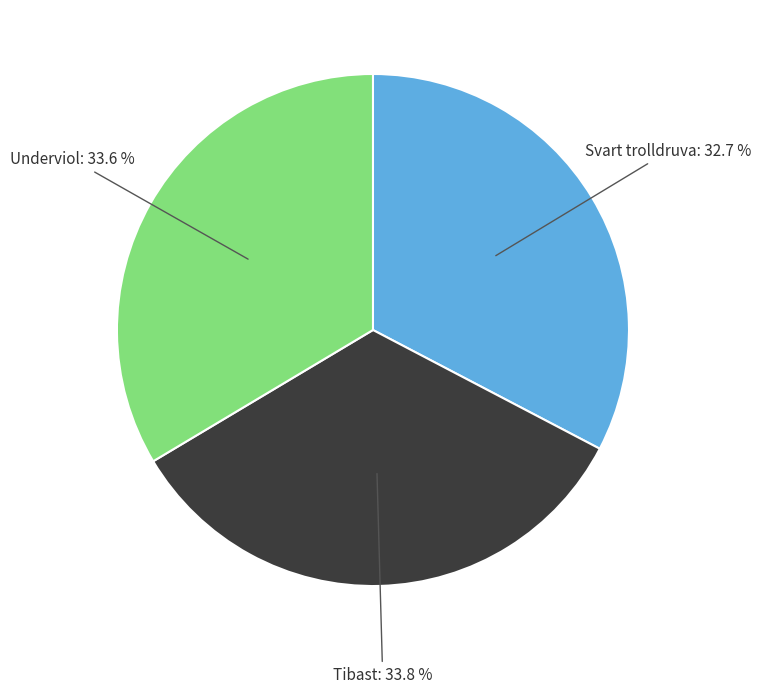

Does any single category account for the majority?

No